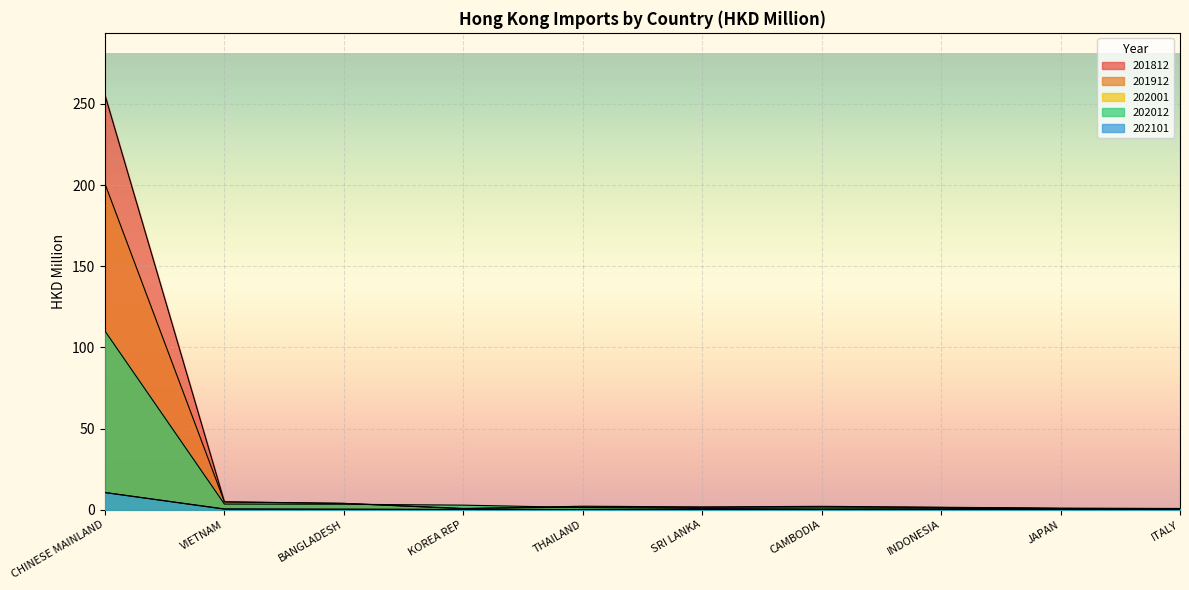

Which has a higher value, INDONESIA or CAMBODIA?

CAMBODIA